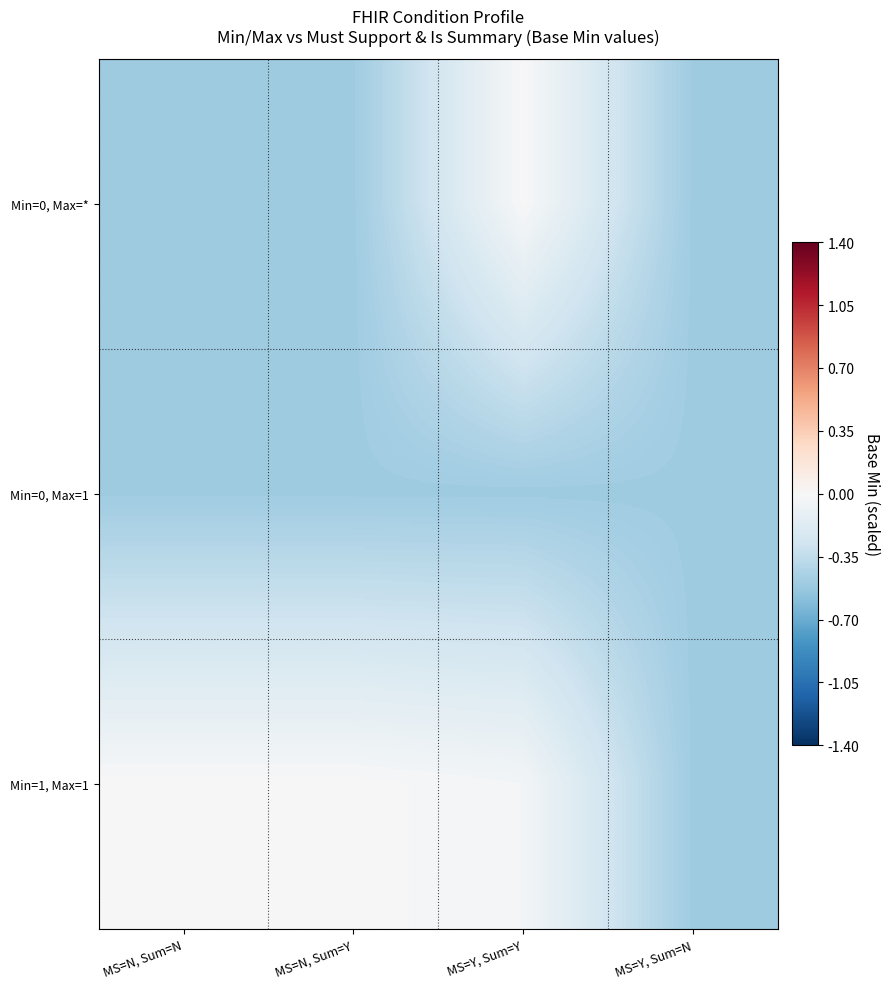

At which category does the chart reach its minimum across all series?

MS=N, Sum=N